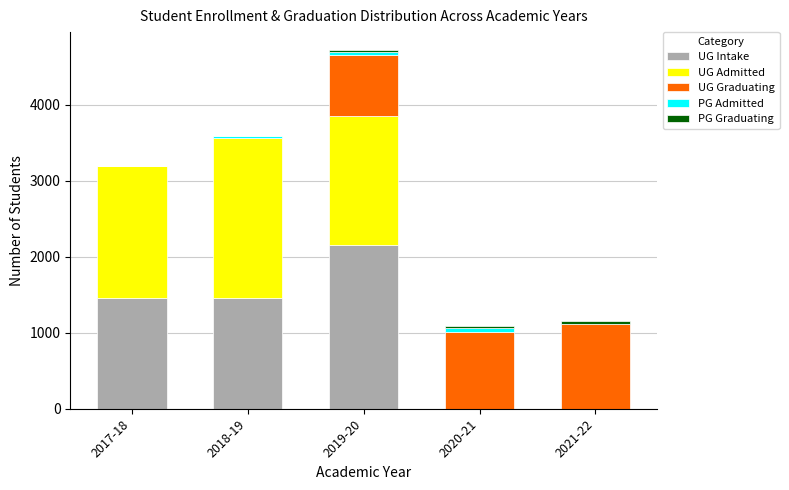

At which category is the sum across all series the highest?

2019-20